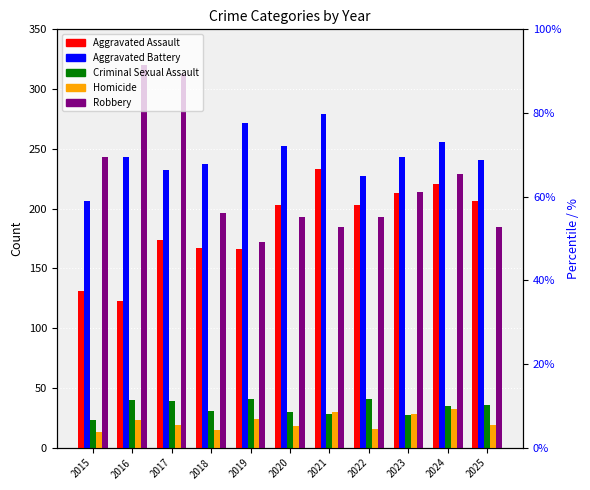

Is it true that Aggravated Assault equals 290 at 2024?

False